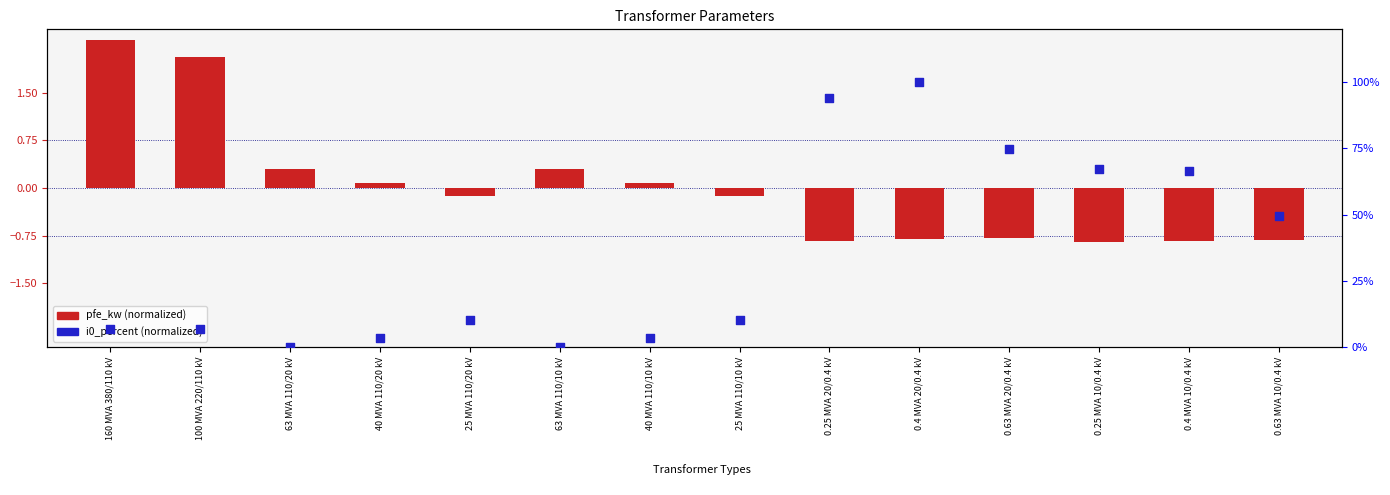

Between 0.25 MVA 10/0.4 kV and 0.4 MVA 10/0.4 kV, which is larger?

0.25 MVA 10/0.4 kV